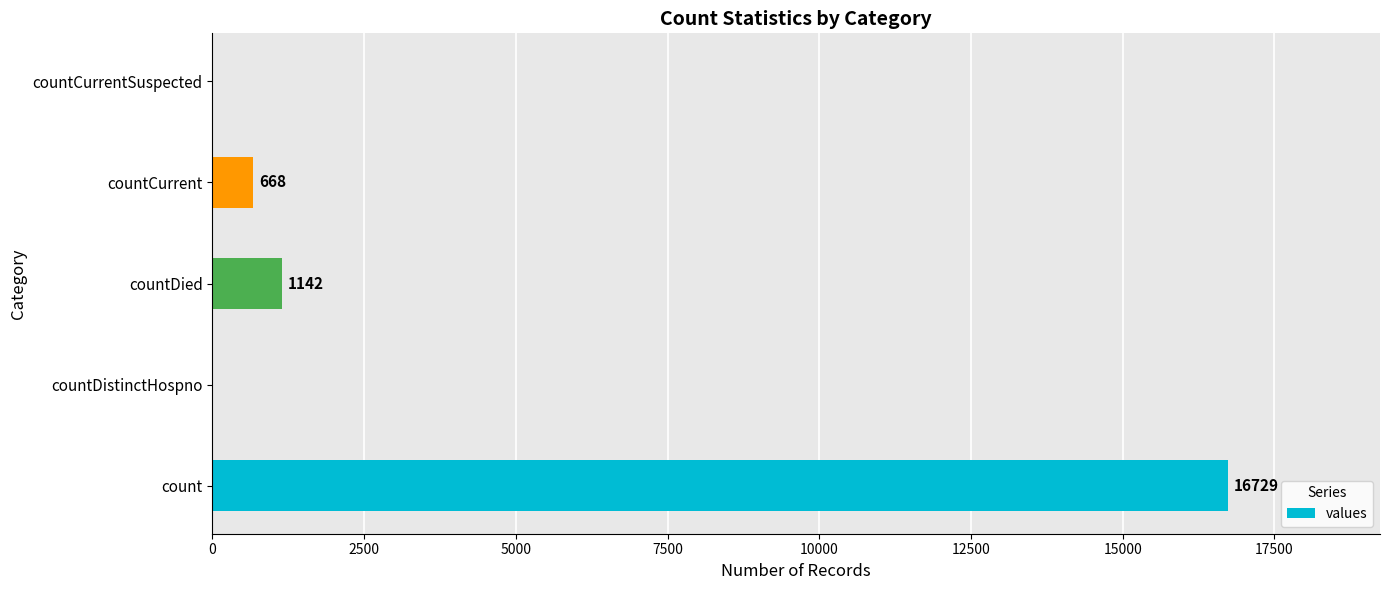

How many categories are shown in the chart?

5